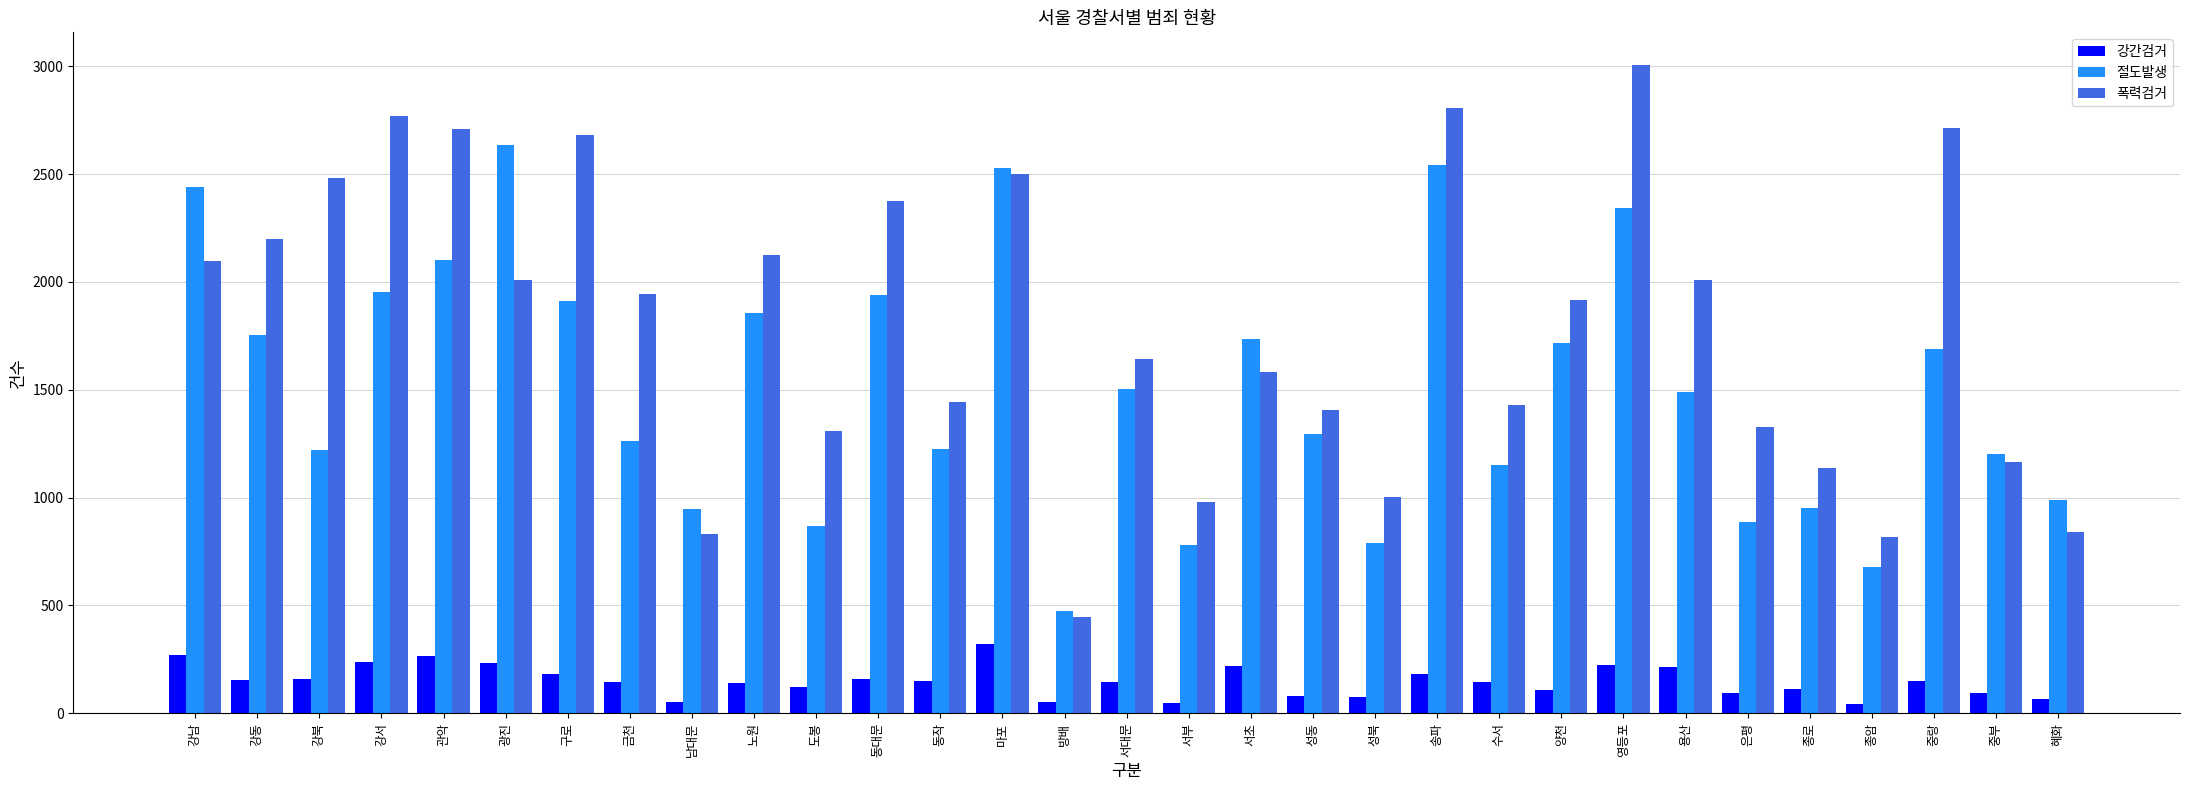

Which series has the largest range (max minus min)?

폭력검거